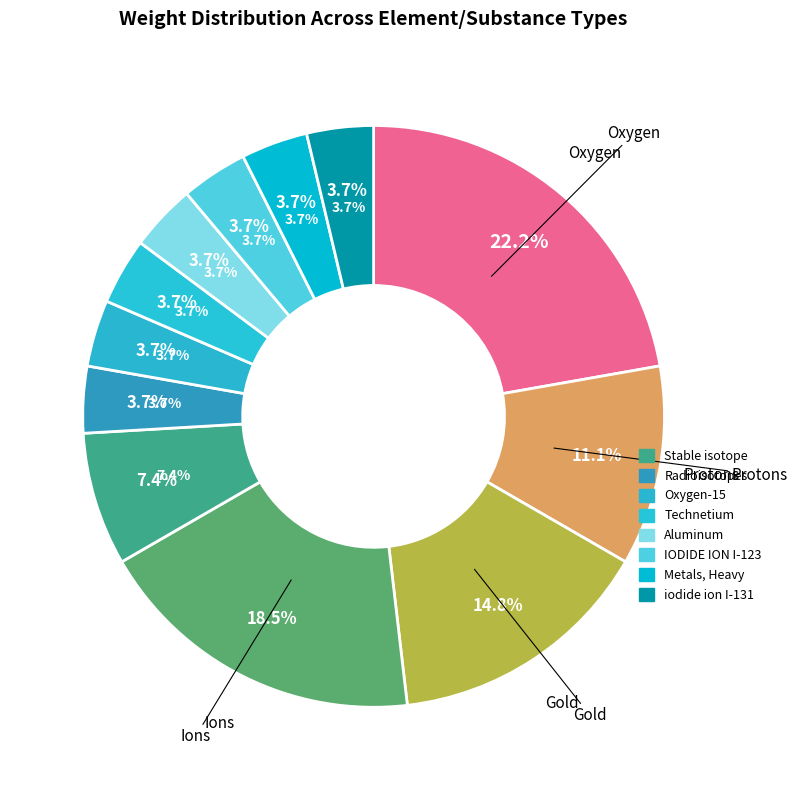

To the nearest percent, what percentage of the pie is Stable isotope?

7%